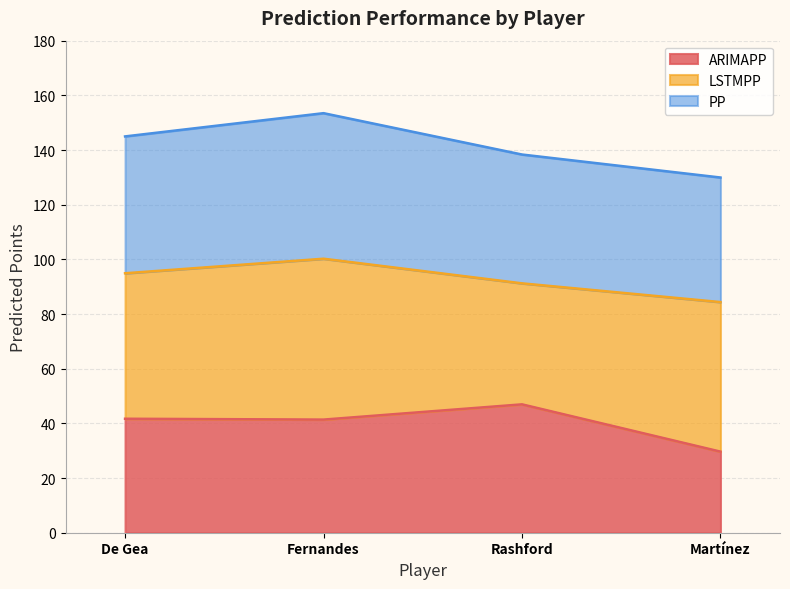

In ARIMAPP, how many points are lower than both neighbors (excluding endpoints)?

1